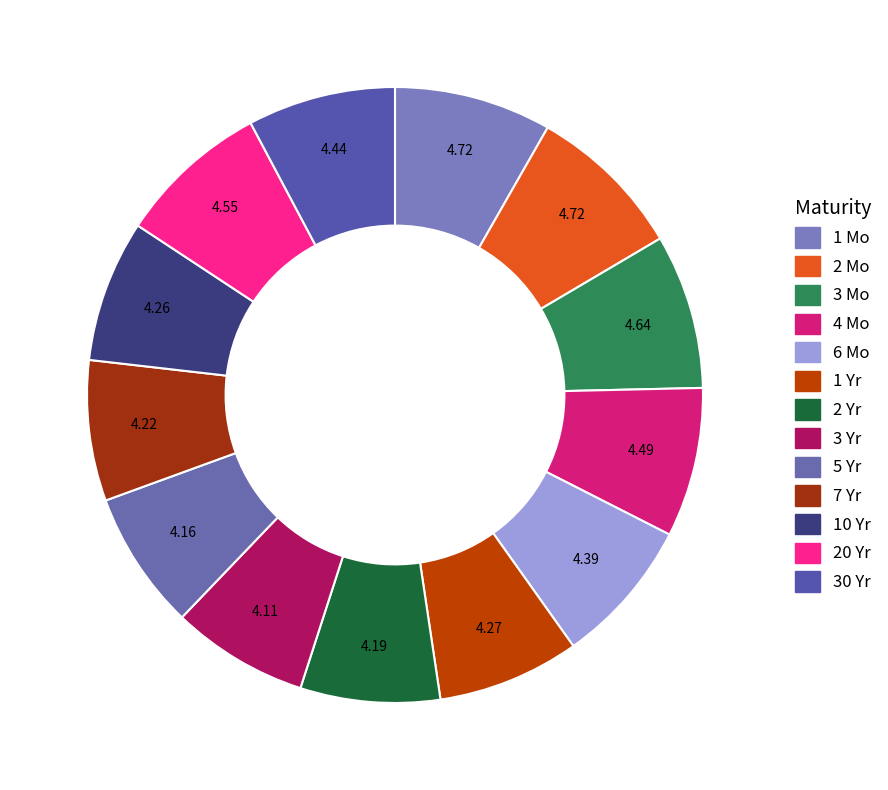

Between 6 Mo and 1 Mo, which is larger?

1 Mo